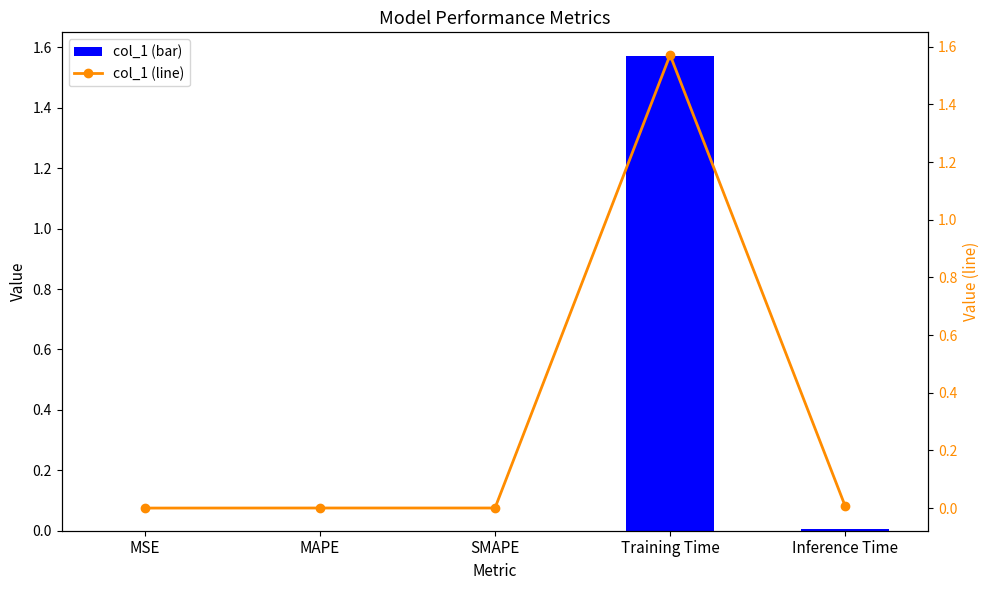

What is the label of the 3rd bar from the right?

SMAPE